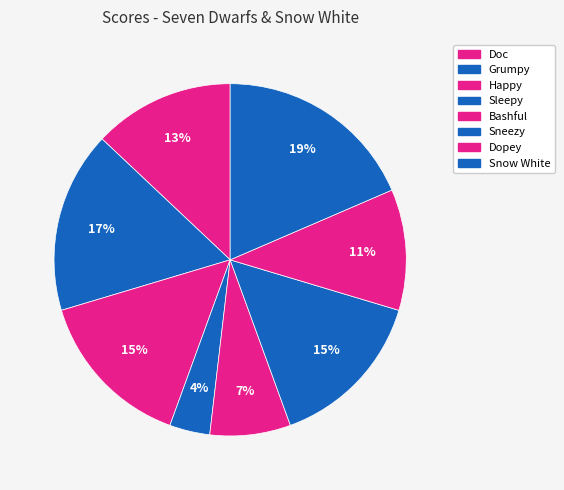

Rank the categories by value from highest to lowest.

Snow White, Grumpy, Happy, Sneezy, Doc, Dopey, Bashful, Sleepy